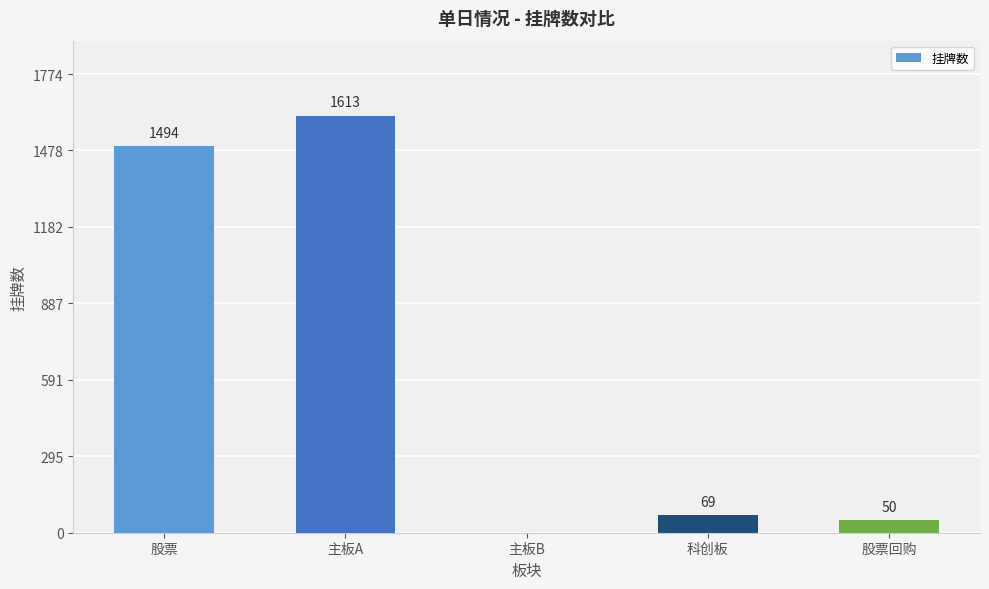

True or false: the data shows 394 at 主板A.

False